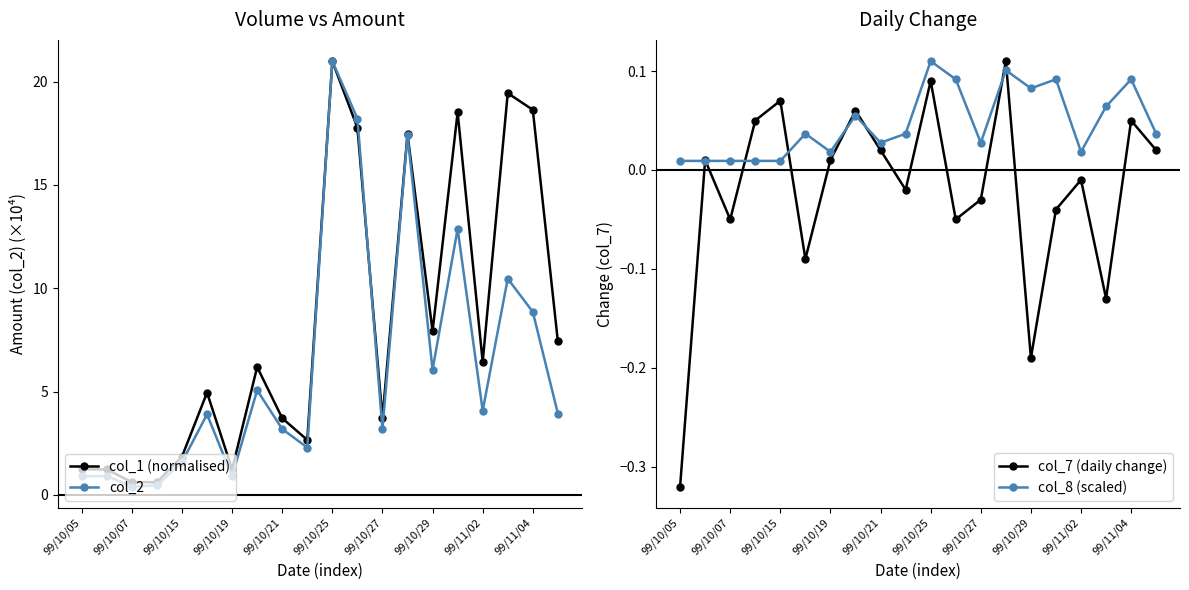

In col_1 (normalised), how many points are lower than both neighbors (excluding endpoints)?

5